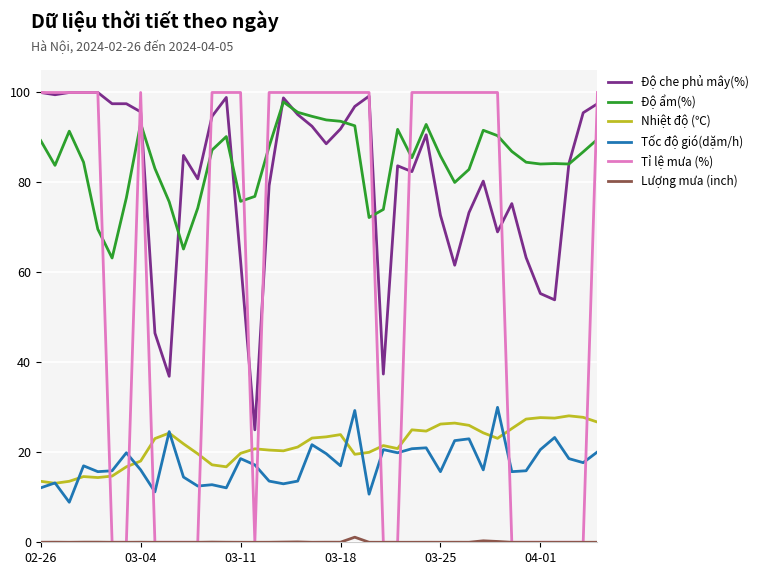

What is the maximum value shown in the chart?

100.0